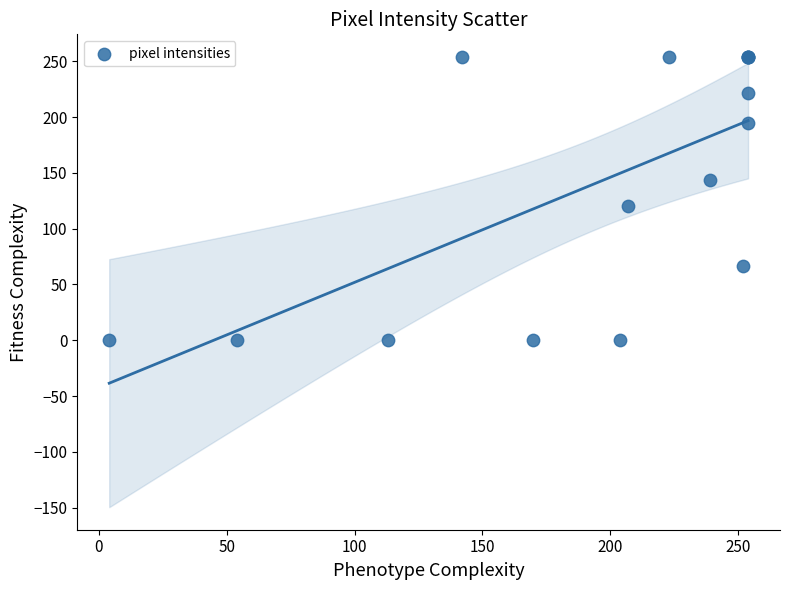

What Y value in the scatter plot is closest to 127?

120